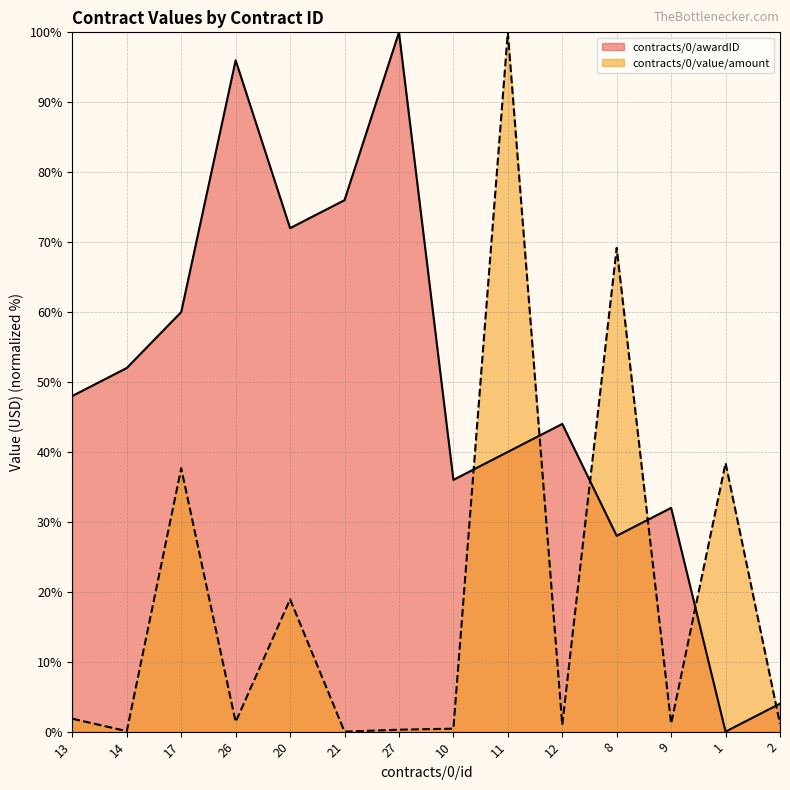

Read the contracts/0/awardID value at 17.

60.0